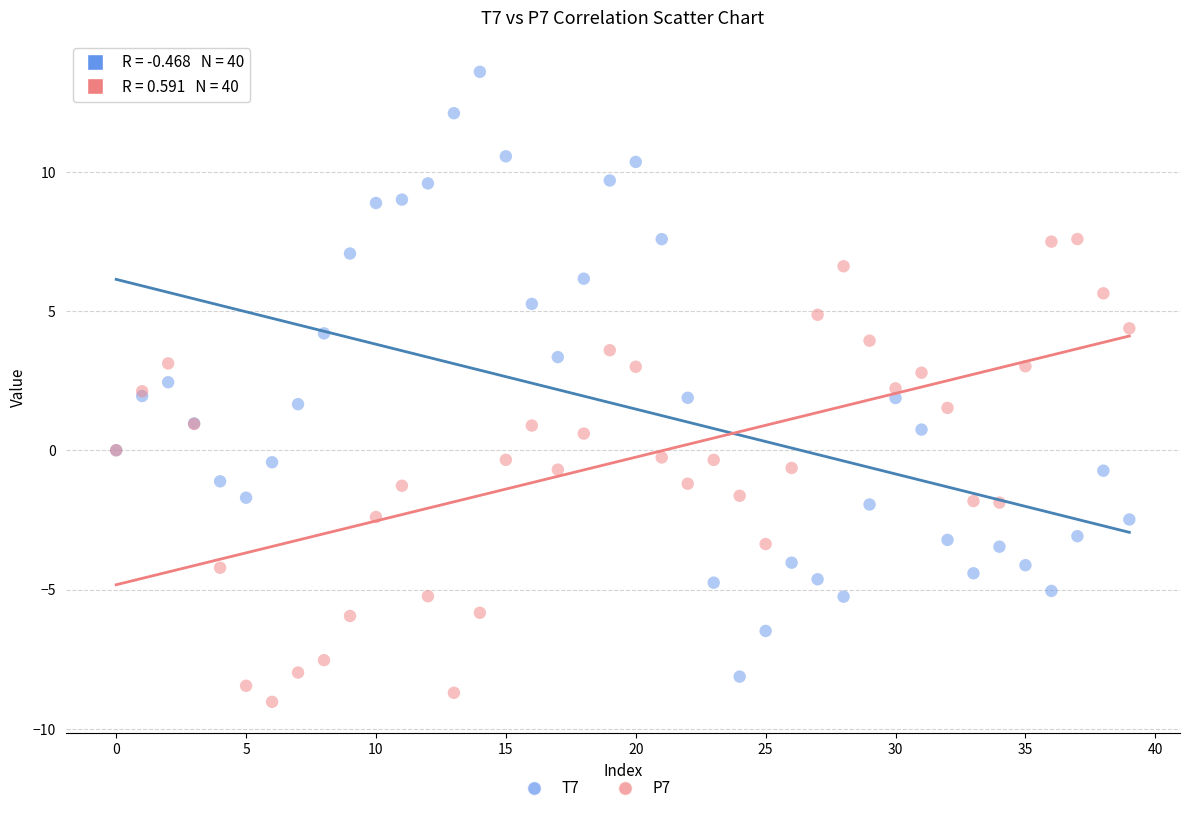

Which series has the widest spread of Y values?

T7